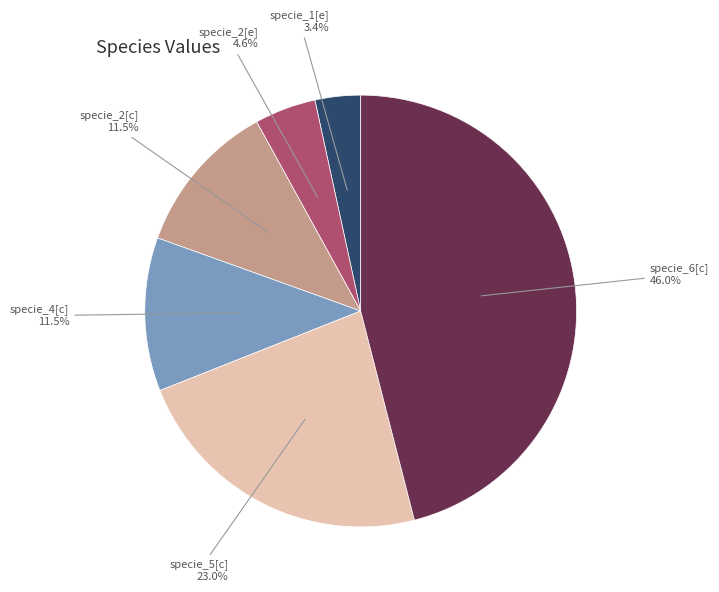

Is there any slice that represents more than half of the pie?

No